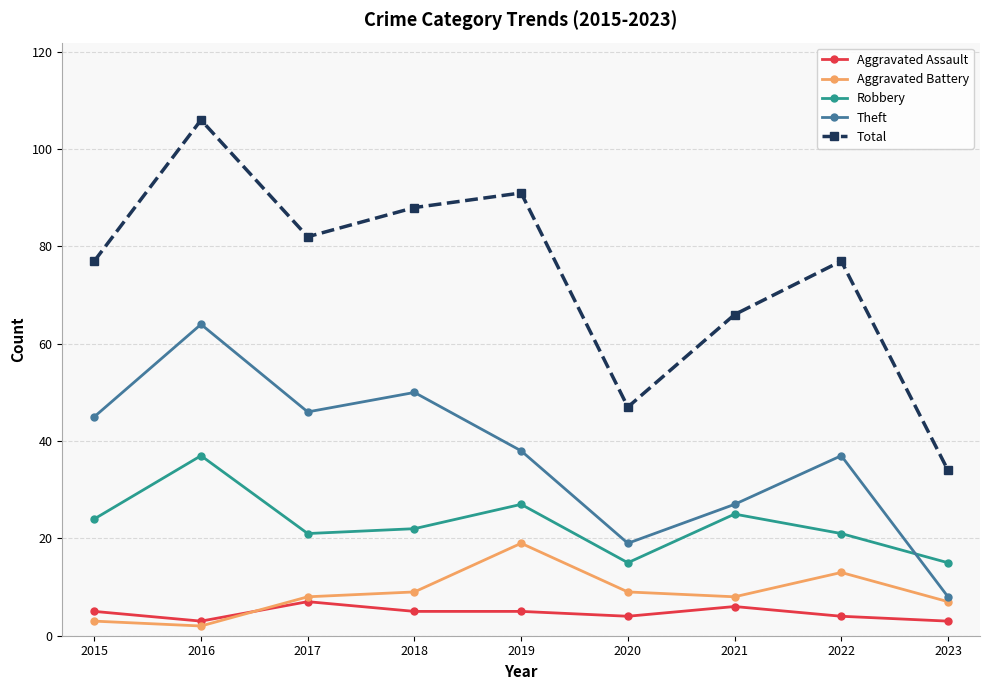

In Total, how many points are lower than both neighbors (excluding endpoints)?

2